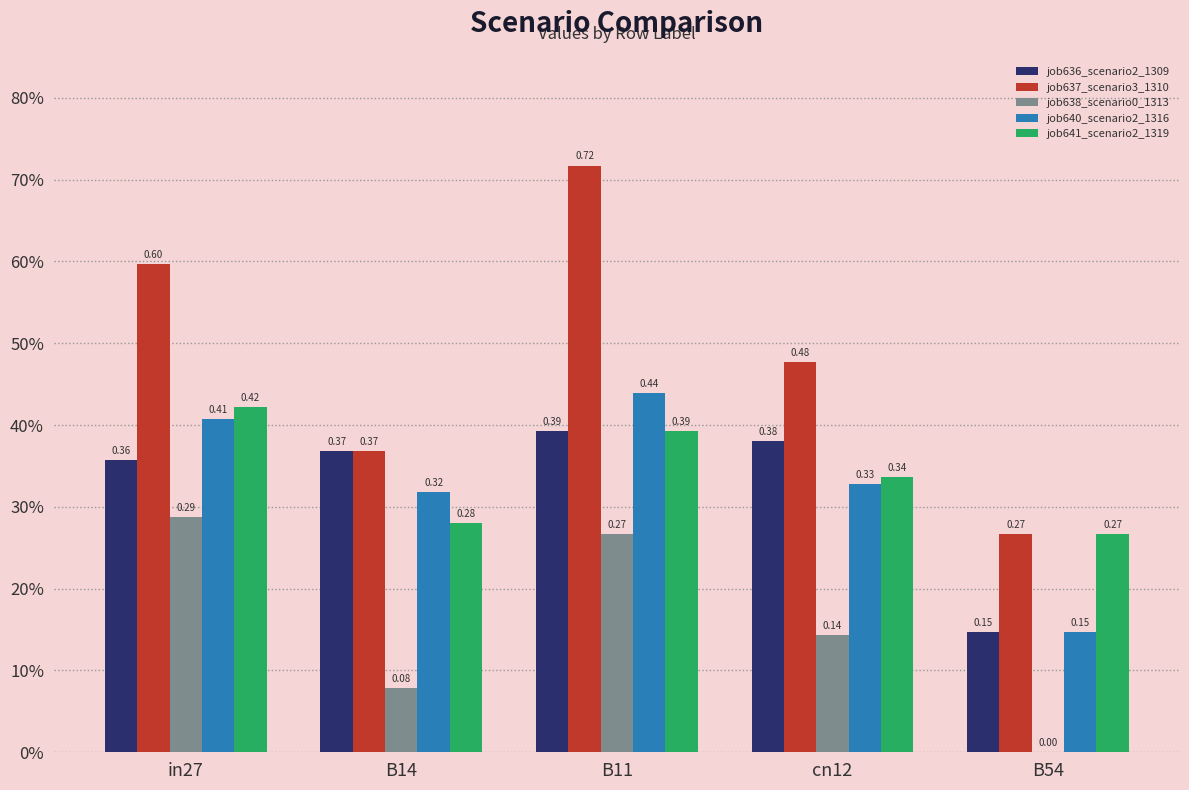

At B14, list the series in order from smallest to largest.

job638_scenario0_1313, job641_scenario2_1319, job640_scenario2_1316, job636_scenario2_1309, job637_scenario3_1310